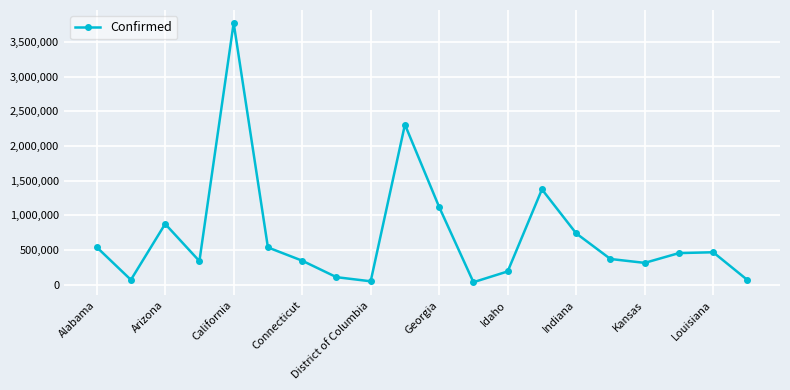

What is the greatest value displayed?

3777077